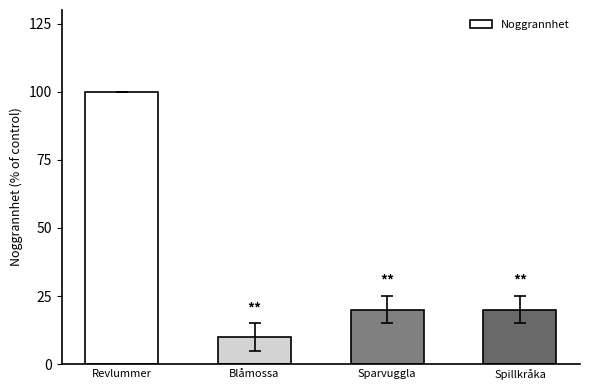

What is the difference between the maximum and minimum values?

90